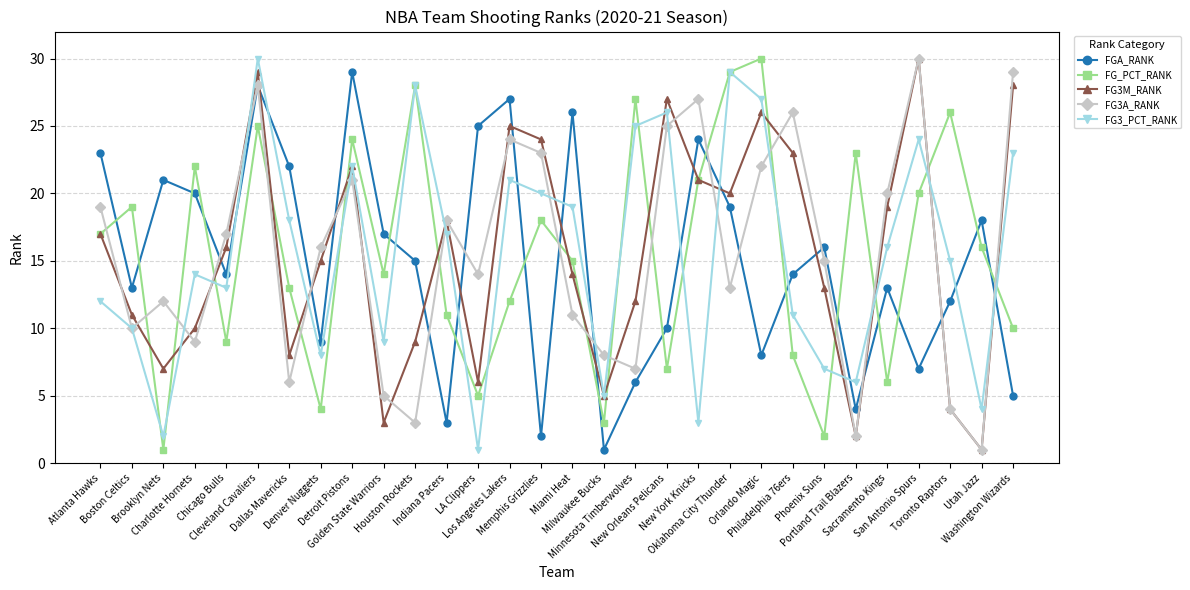

Reading left to right, transcribe all the data shown in this chart.

FGA_RANK: 23	13	21	20	14	28	22	9	29	17	15	3	25	27	2	26	1	6	10	24	19	8	14	16	4	13	7	12	18	5
FG_PCT_RANK: 17	19	1	22	9	25	13	4	24	14	28	11	5	12	18	15	3	27	7	21	29	30	8	2	23	6	20	26	16	10
FG3M_RANK: 17	11	7	10	16	29	8	15	22	3	9	18	6	25	24	14	5	12	27	21	20	26	23	13	2	19	30	4	1	28
FG3A_RANK: 19	10	12	9	17	28	6	16	21	5	3	18	14	24	23	11	8	7	25	27	13	22	26	15	2	20	30	4	1	29
FG3_PCT_RANK: 12	10	2	14	13	30	18	8	22	9	28	17	1	21	20	19	5	25	26	3	29	27	11	7	6	16	24	15	4	23